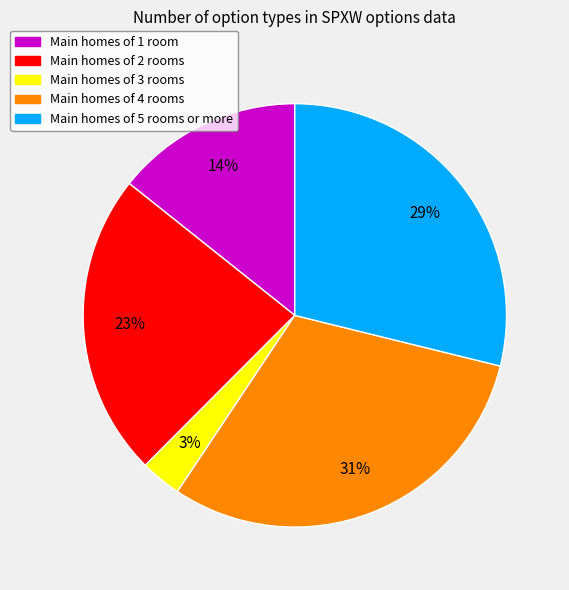

To the nearest percent, what is the average slice percentage?

20%